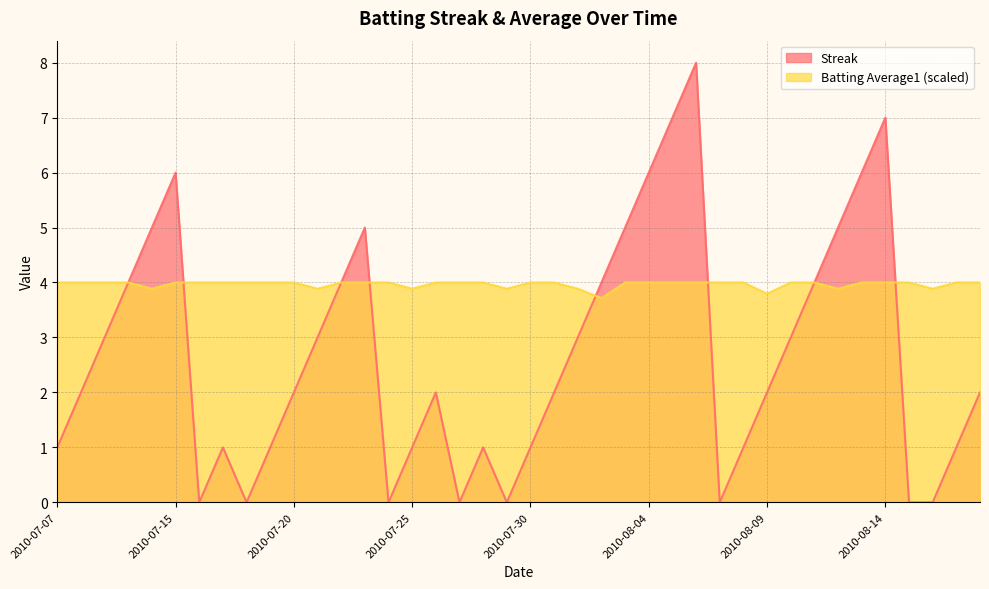

At 2010-08-02, list the series in order from largest to smallest.

Streak, Batting Average1